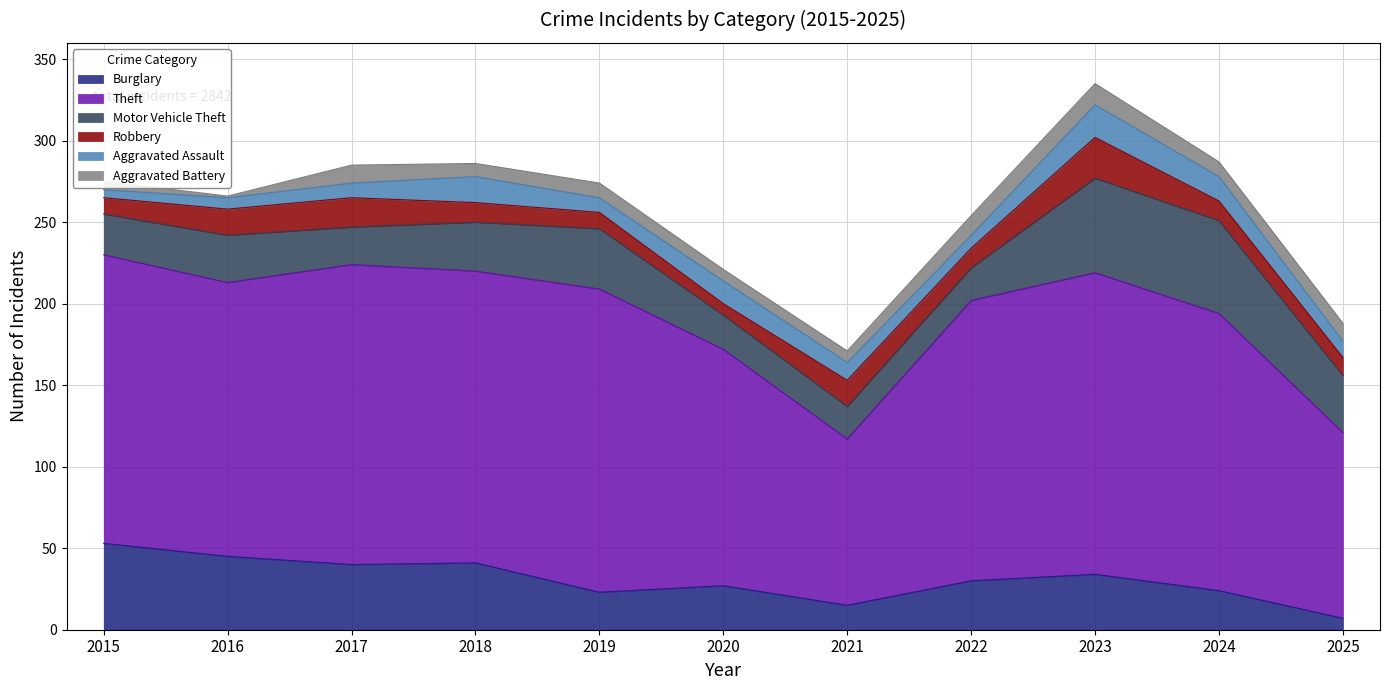

True or false: Motor Vehicle Theft and Aggravated Battery intersect in this chart.

False